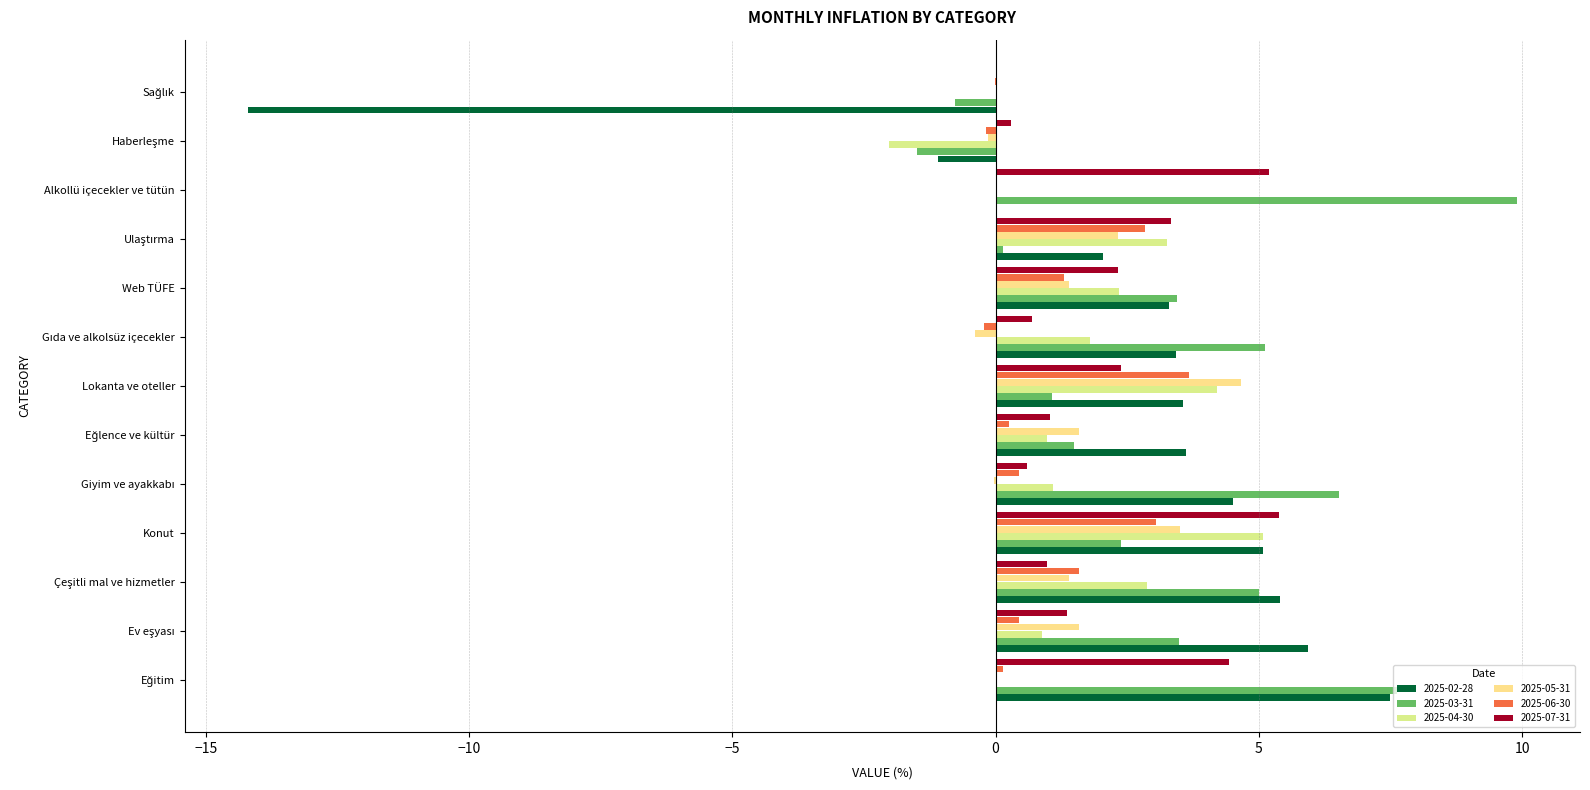

Where does the 2025-07-31 series first go above 1?

Alkollü içecekler ve tütün